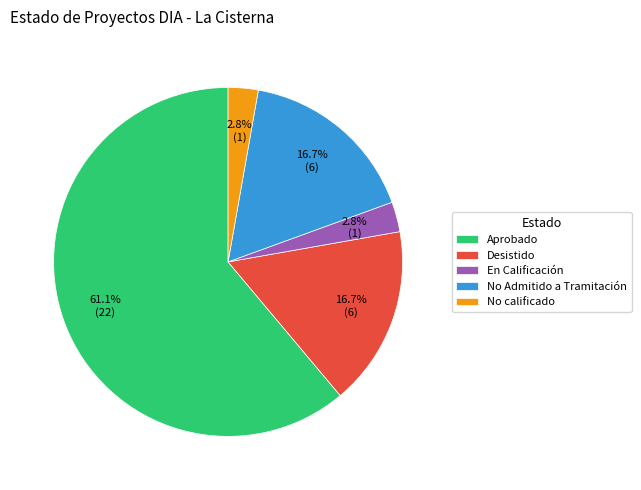

What is the largest slice in the pie chart?

Aprobado